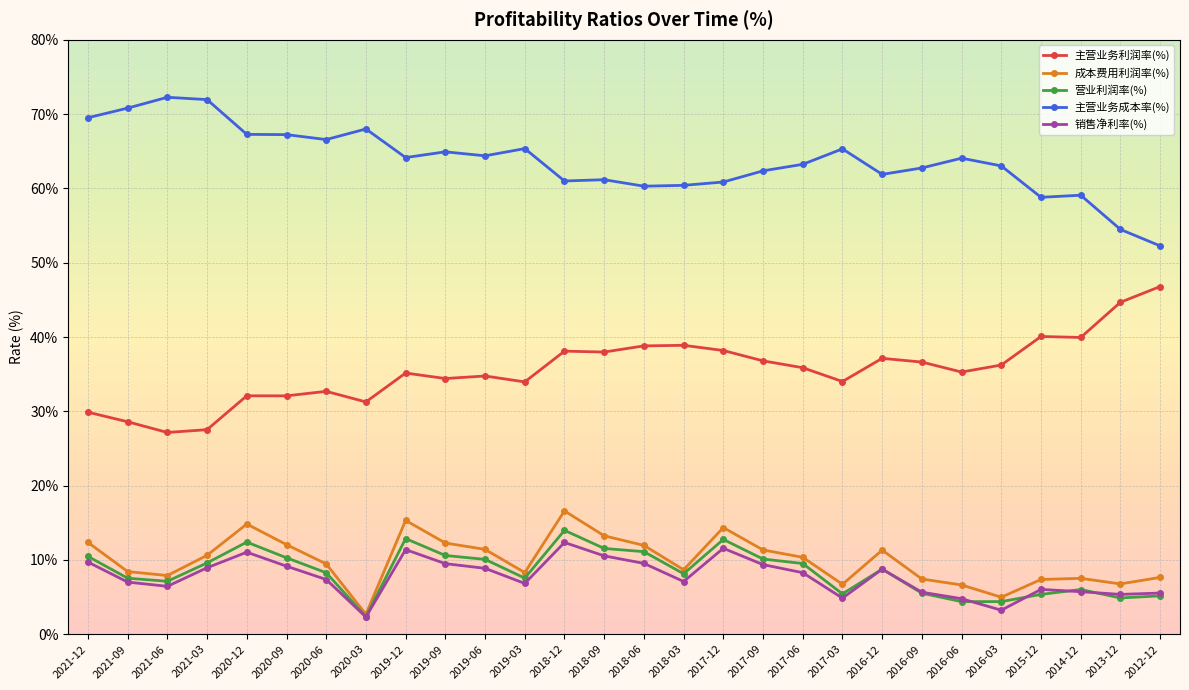

What is the total value across all series at 2021-06?

120.9